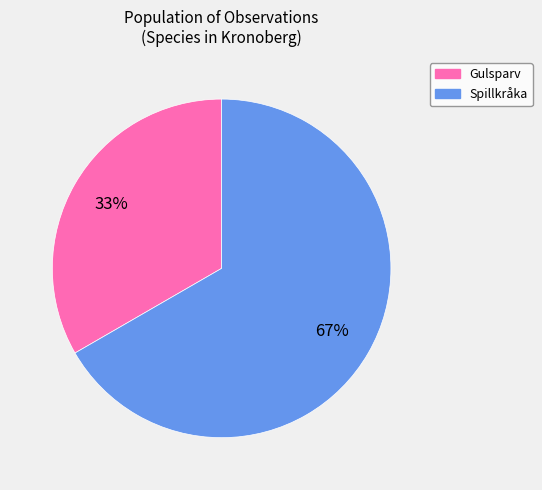

Is there any slice that represents more than half of the pie?

Yes